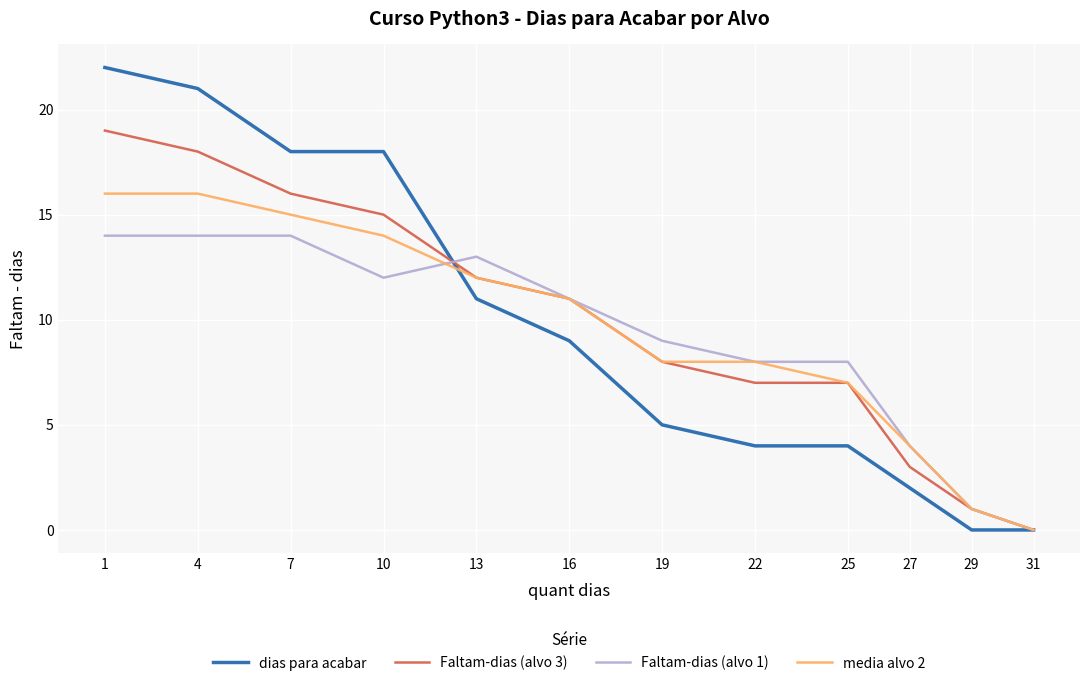

Is the value of media alvo 2 at 13 greater than the value of Faltam-dias (alvo 1) at 16?

Yes